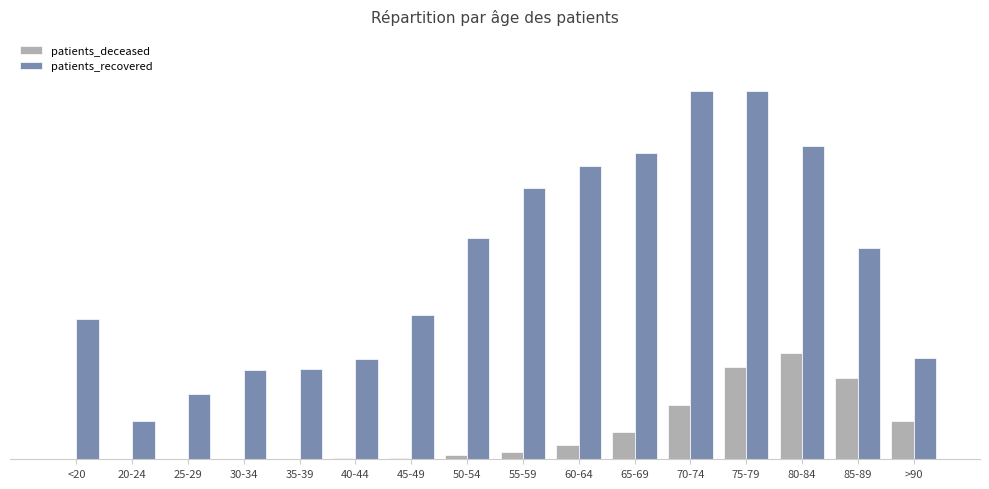

What is the average value of the patients_deceased series?

783